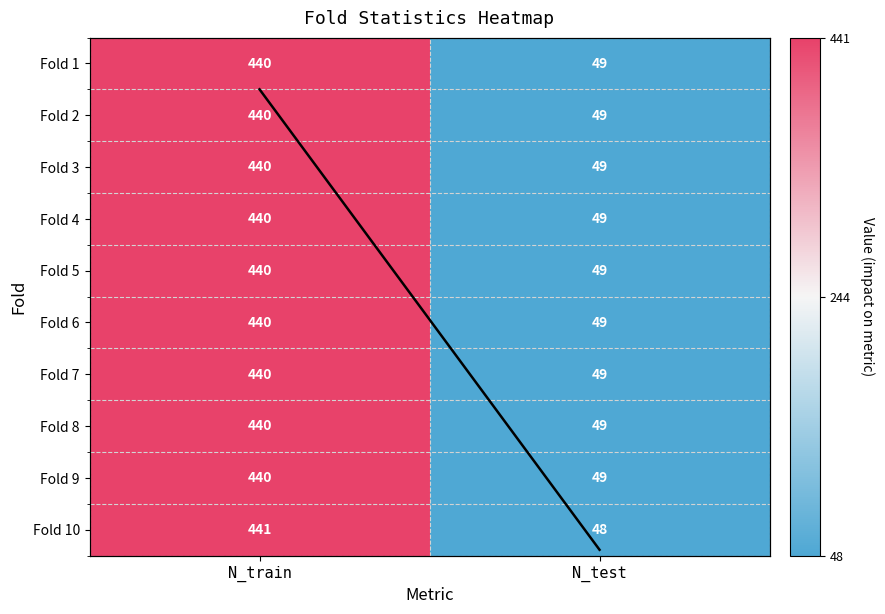

Which series has the widest spread of values?

Fold 10